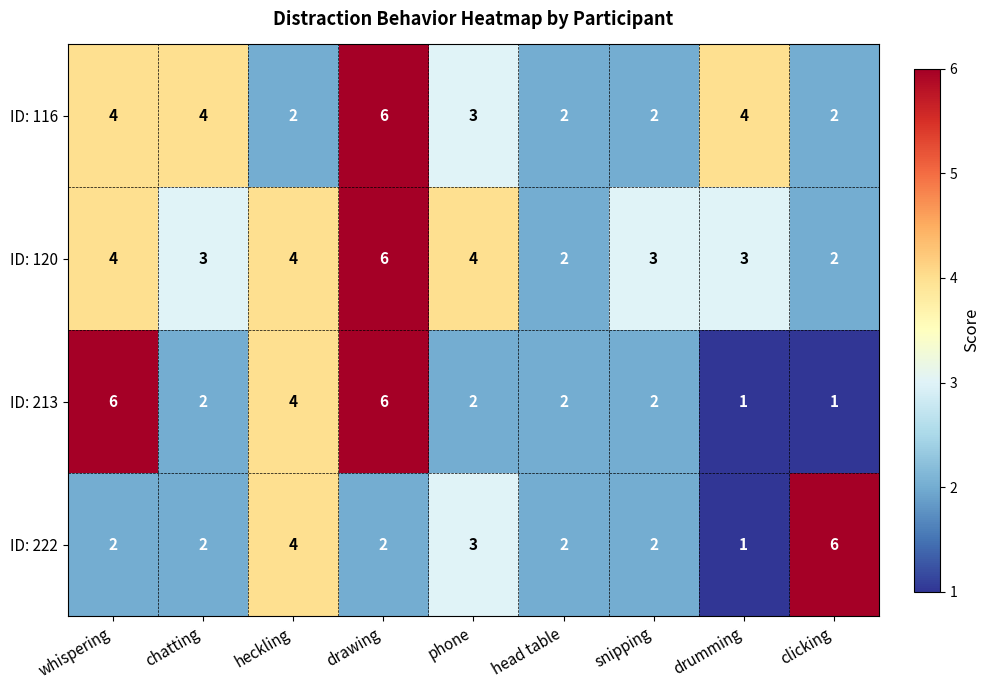

What is the average value of the ID: 222 series?

3